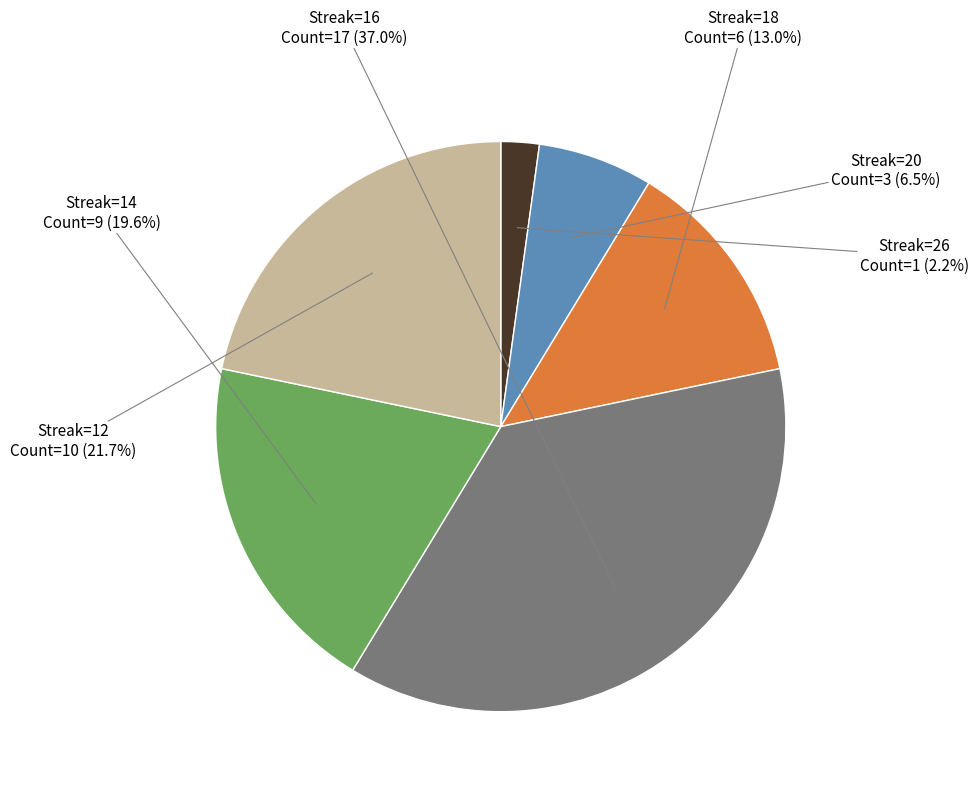

Count the number of slices in the pie.

6